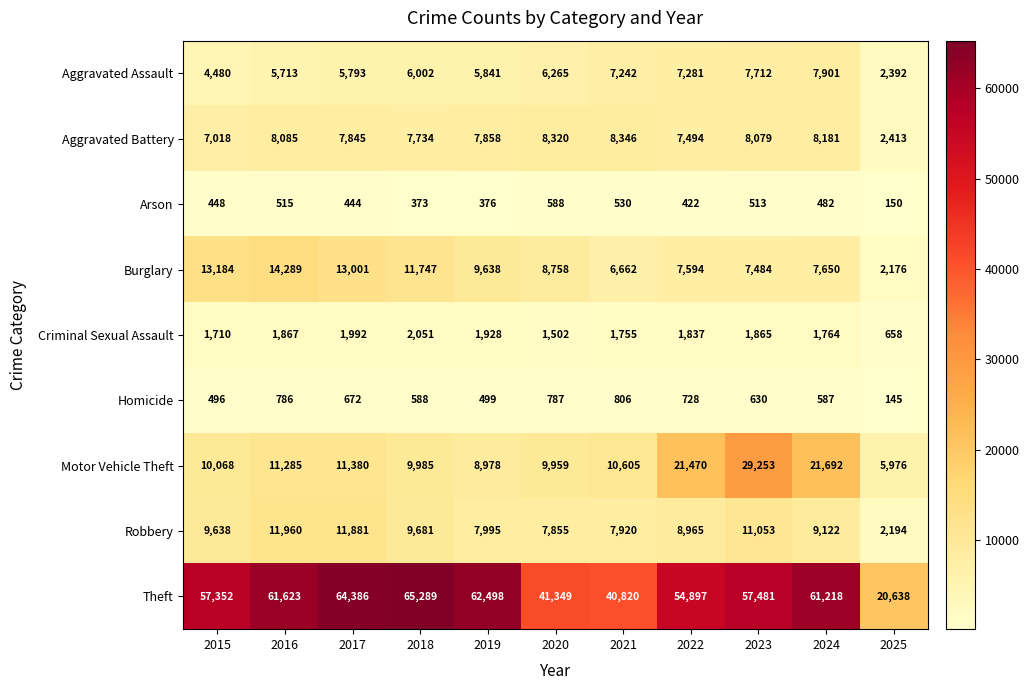

Which series changed the most between 2017 and 2025?

Theft